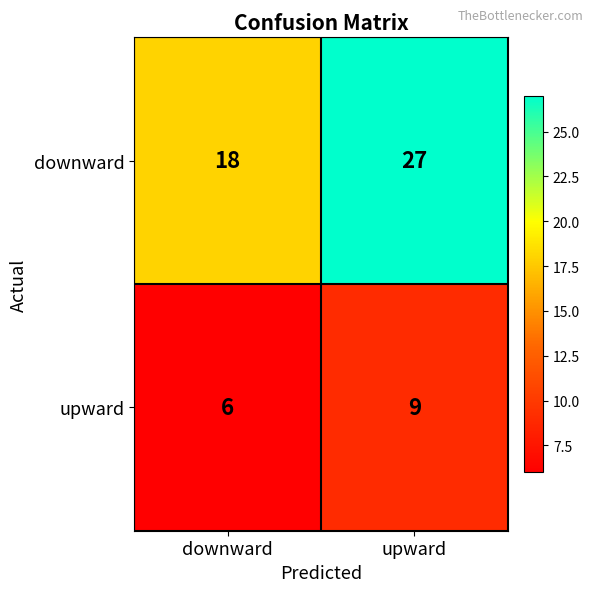

Reading left to right, transcribe all the data shown in this chart.

downward: 18	27
upward: 6	9